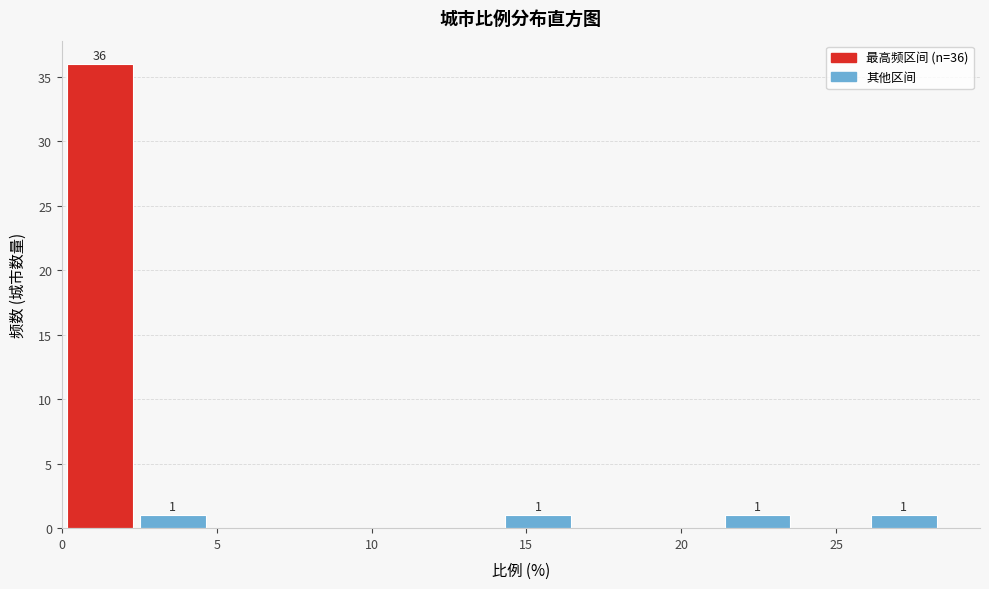

Which range on the x-axis has the tallest bar?

0.0 to 2.5